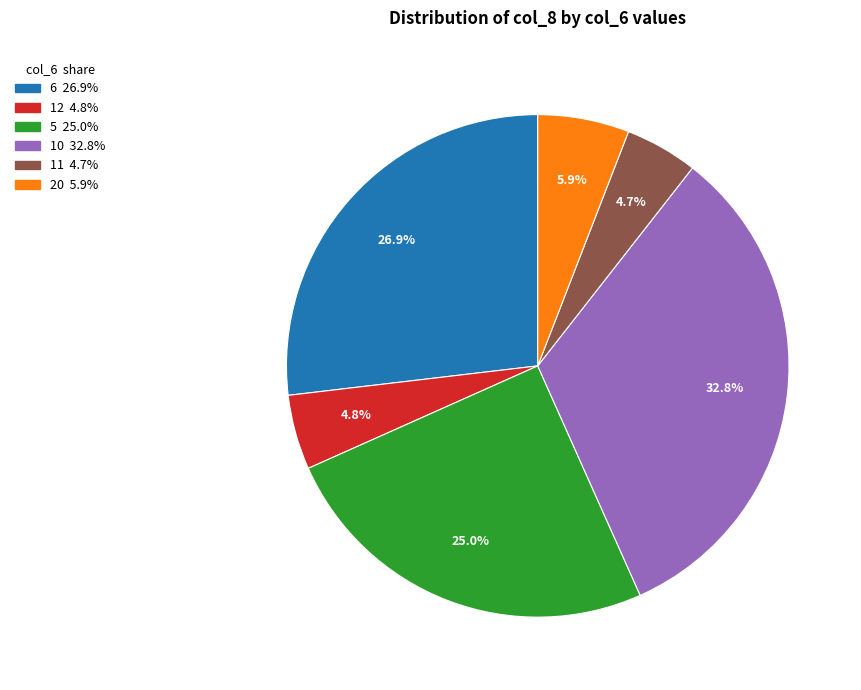

Is there any slice that represents more than half of the pie?

No